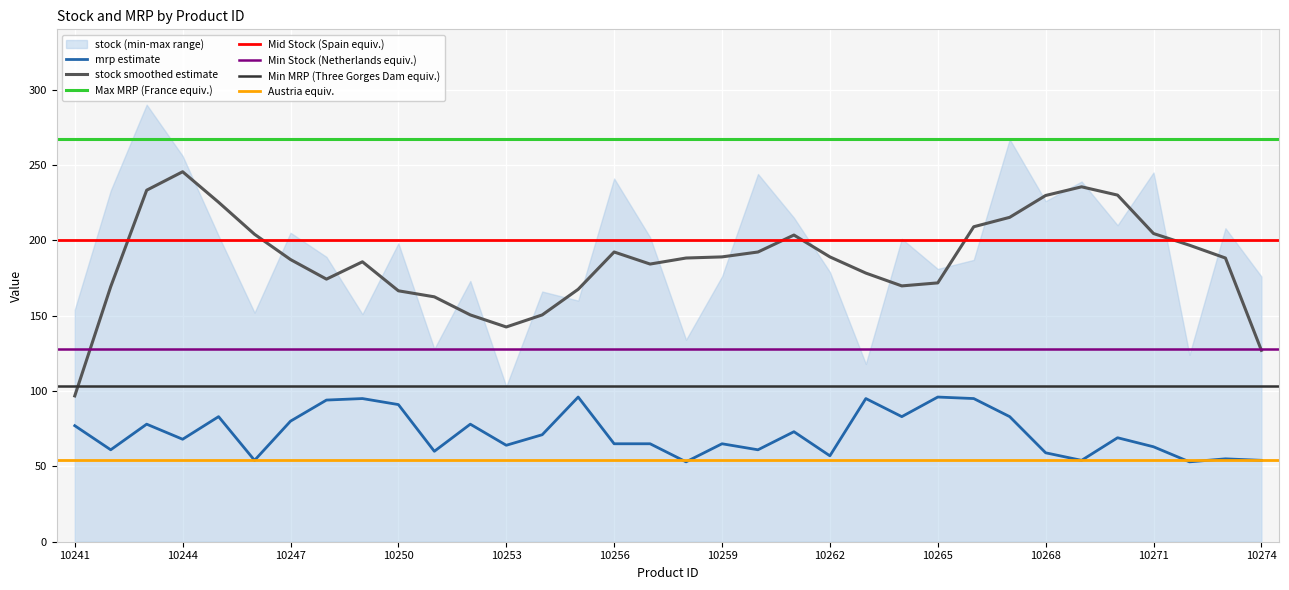

Reading left to right, list all the values displayed in this chart.

10241=77	10242=61	10243=78	10244=68	10245=83	10246=54	10247=80	10248=94	10249=95	10250=91	10251=60	10252=78	10253=64	10254=71	10255=96	10256=65	10257=65	10258=53	10259=65	10260=61	10261=73	10262=57	10263=95	10264=83	10265=96	10266=95	10267=83	10268=59	10269=54	10270=69	10271=63	10272=53	10273=55	10274=54